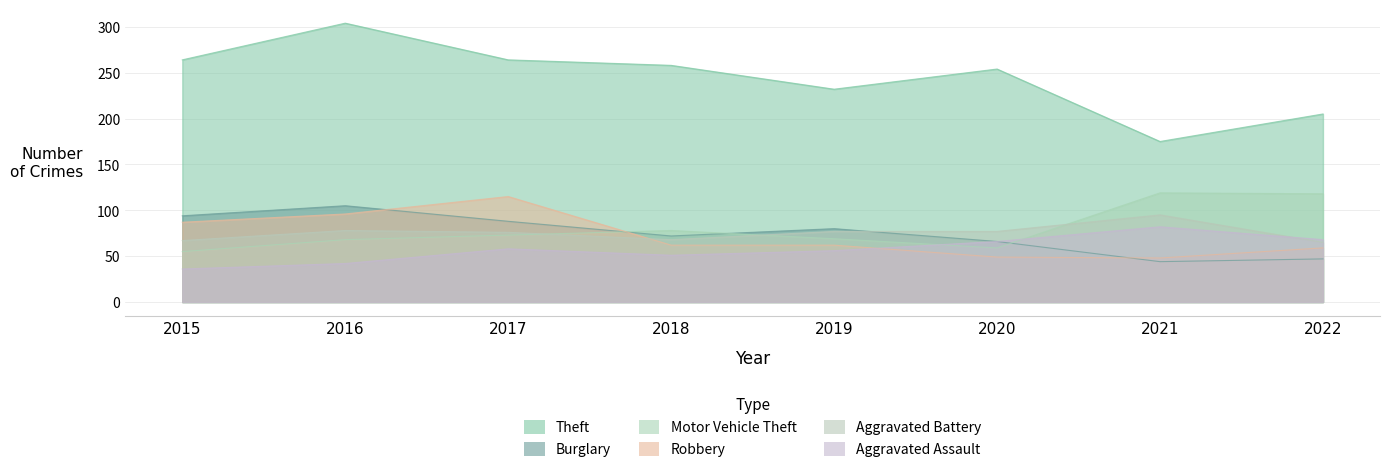

What is the total value across all series at 2022?

562